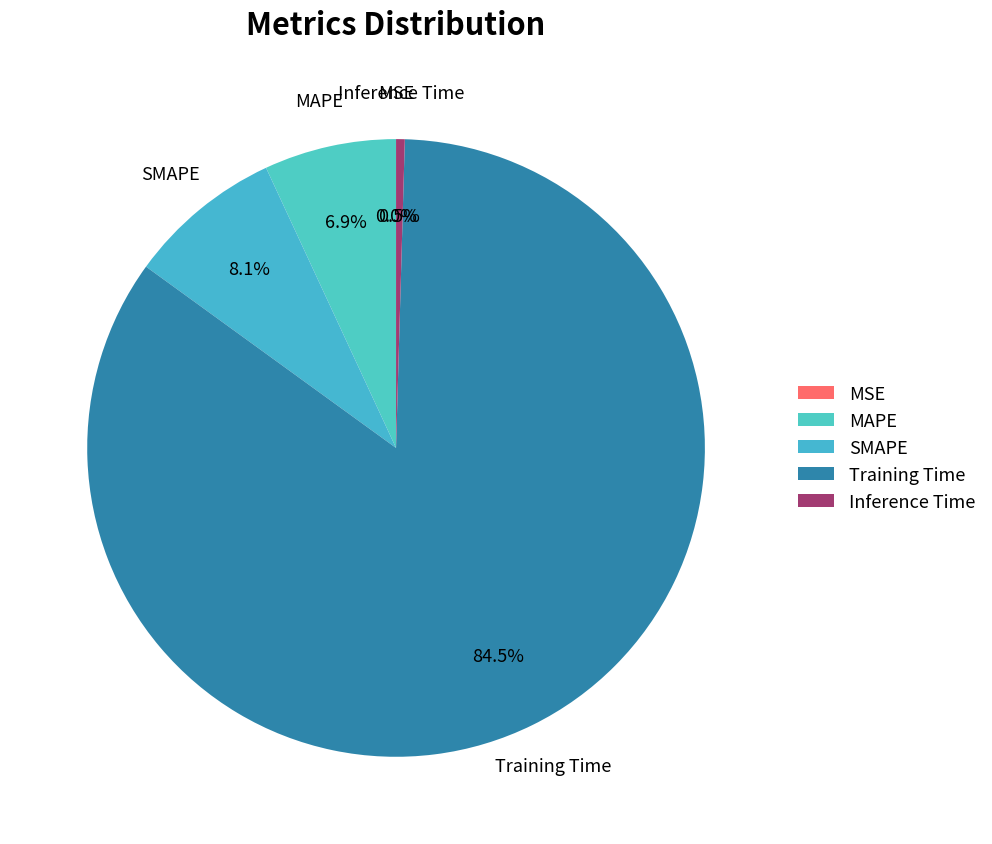

To the nearest percent, what is the combined percentage of Training Time and MAPE?

91%